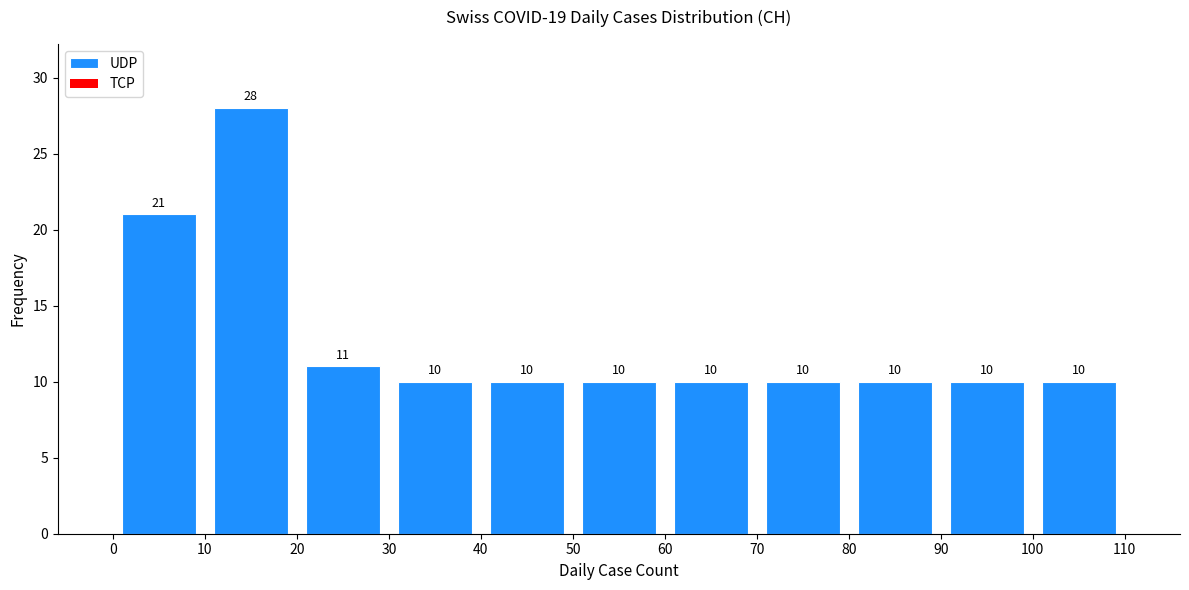

Reading left to right, list every bar in this chart as the range it spans on the x-axis followed by its height.

0 to 10: 21
10 to 20: 28
20 to 30: 11
30 to 40: 10
40 to 50: 10
50 to 60: 10
60 to 70: 10
70 to 80: 10
80 to 90: 10
90 to 100: 10
100 to 110: 10